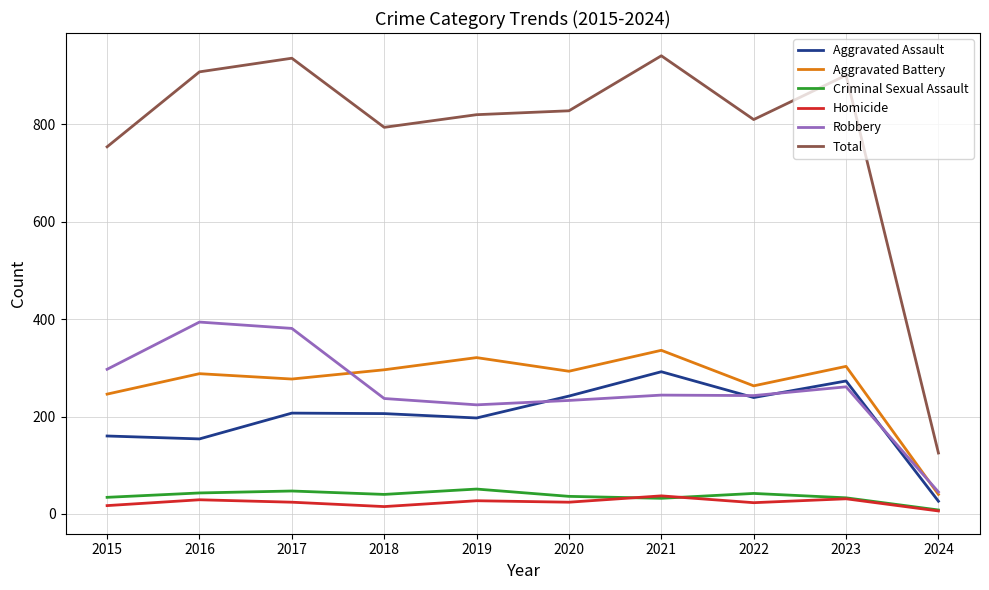

Which series has the largest total across all categories?

Total